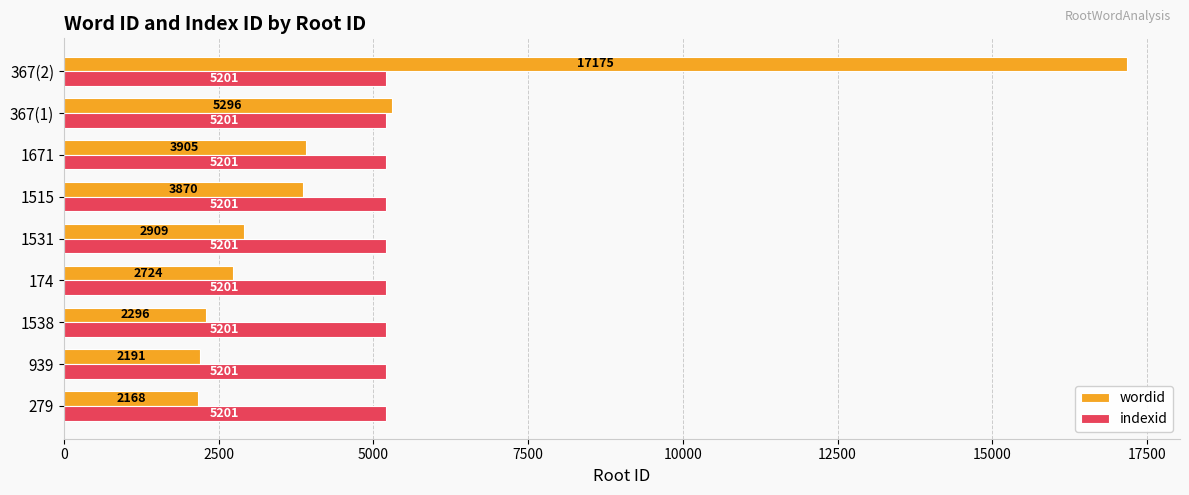

The value of wordid at 367(2) is 3559. True or false?

False